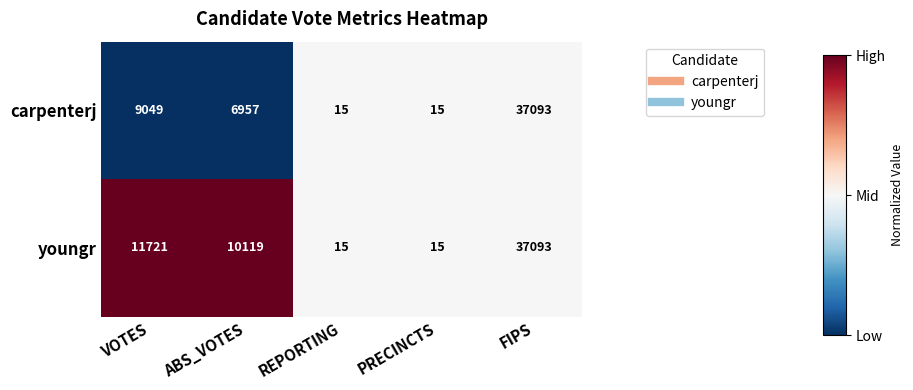

What is the difference between the highest and lowest values at ABS_VOTES?

3162